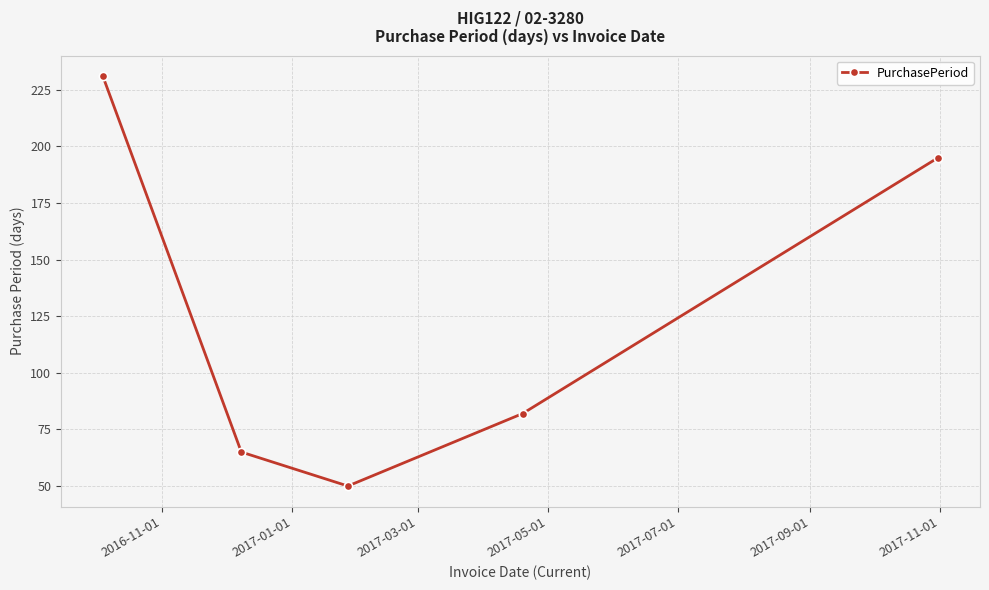

What is the smallest value displayed?

50